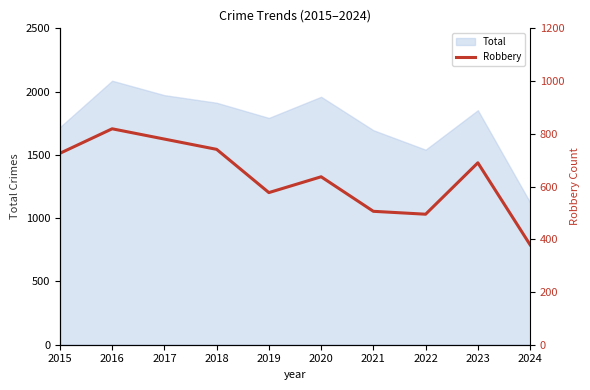

At which label does Total reach its peak?

2016